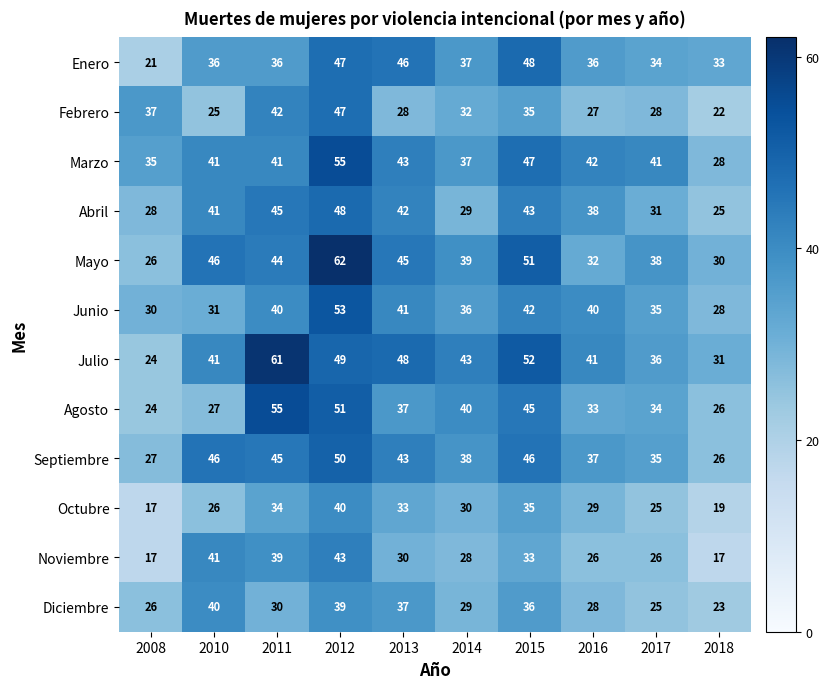

What is the lowest value of the Julio series?

24